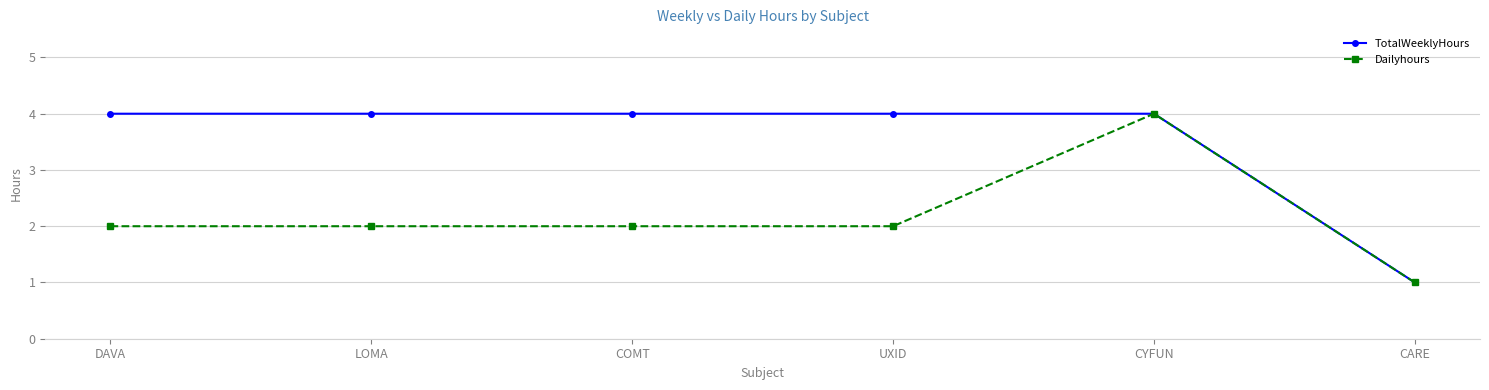

What is the sum of the TotalWeeklyHours values at CYFUN and LOMA?

8